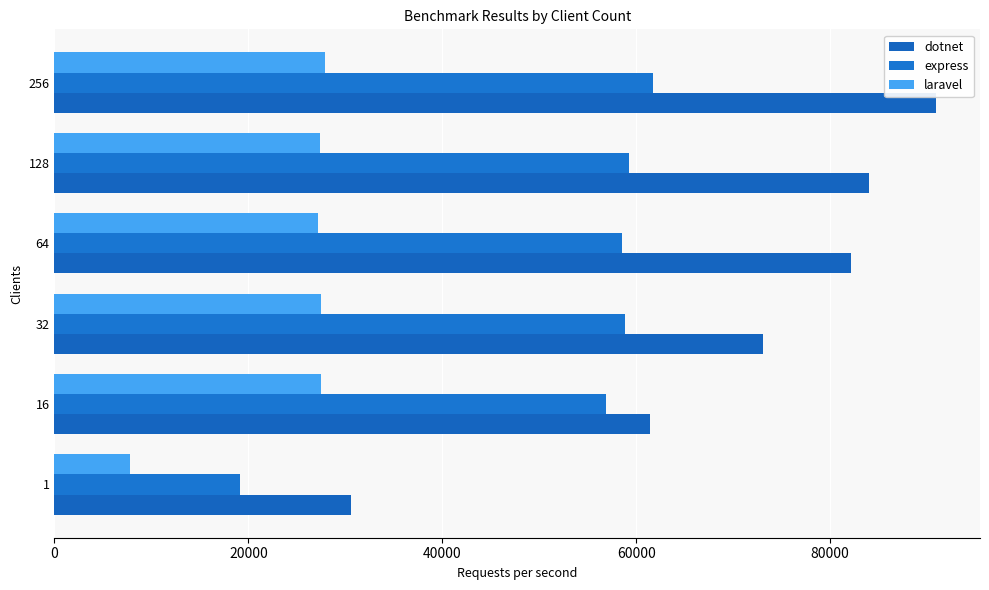

How many data points in laravel are less than 27492?

3